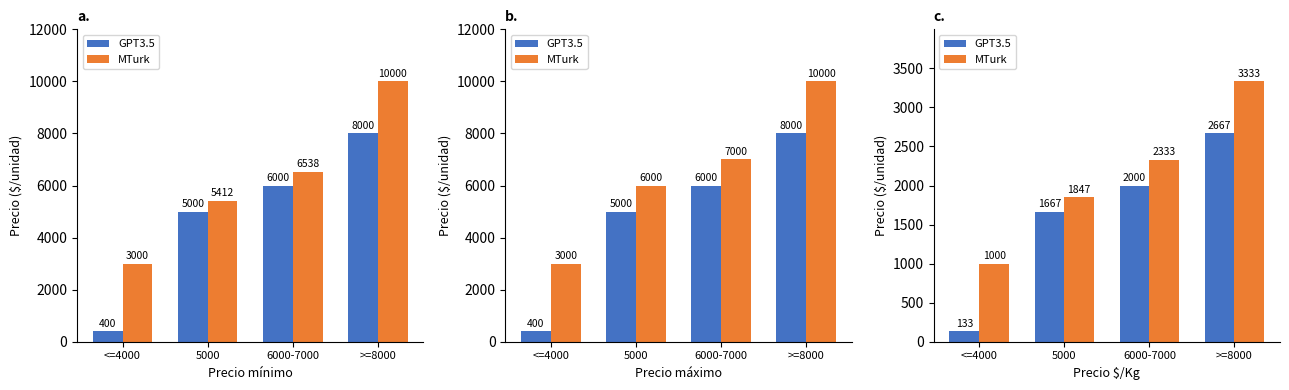

List the labels in order of MTurk value, smallest first.

<=4000, 5000, 6000-7000, >=8000